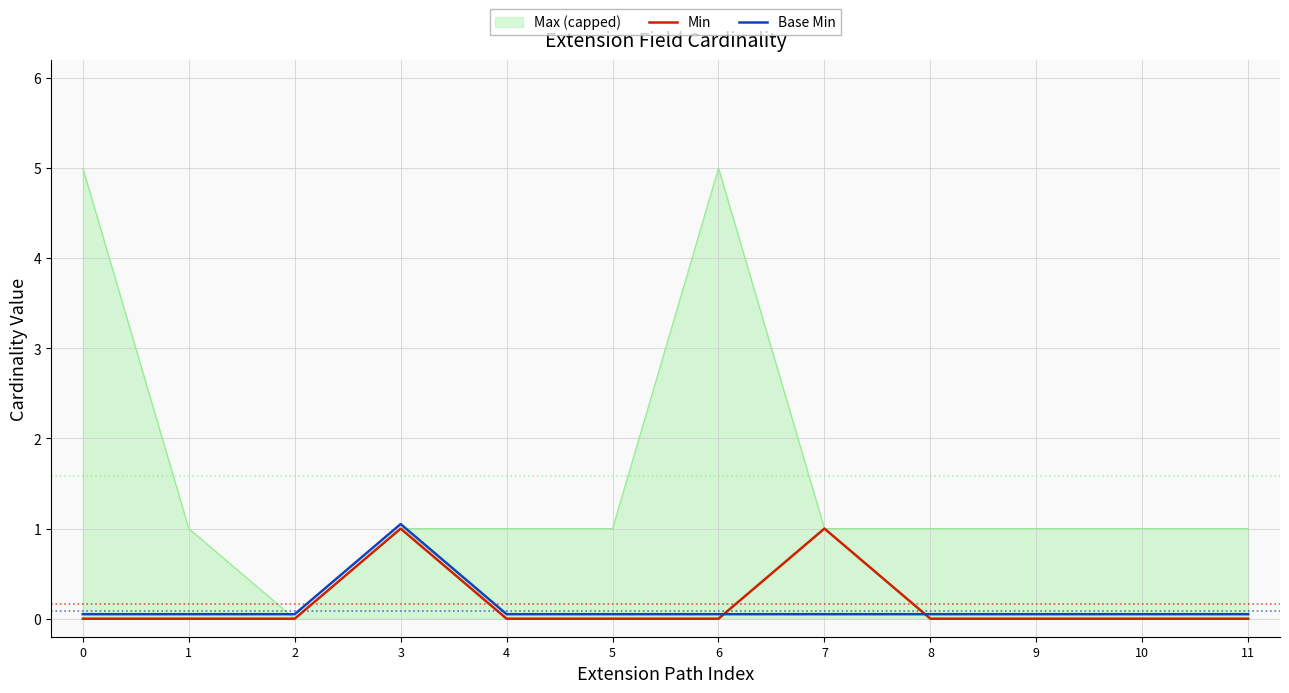

How many positive values does the Min series have?

2